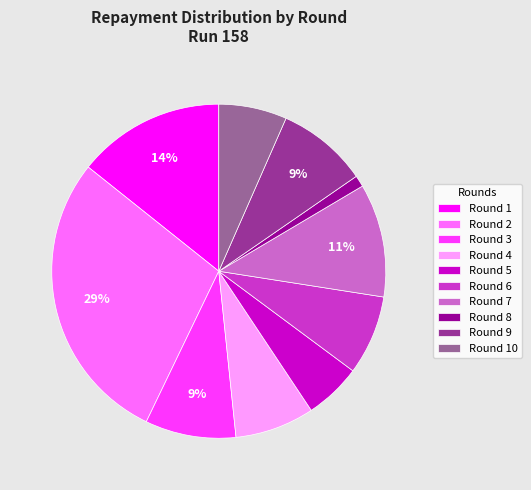

To the nearest percent, what percentage of the pie is Round 4?

8%